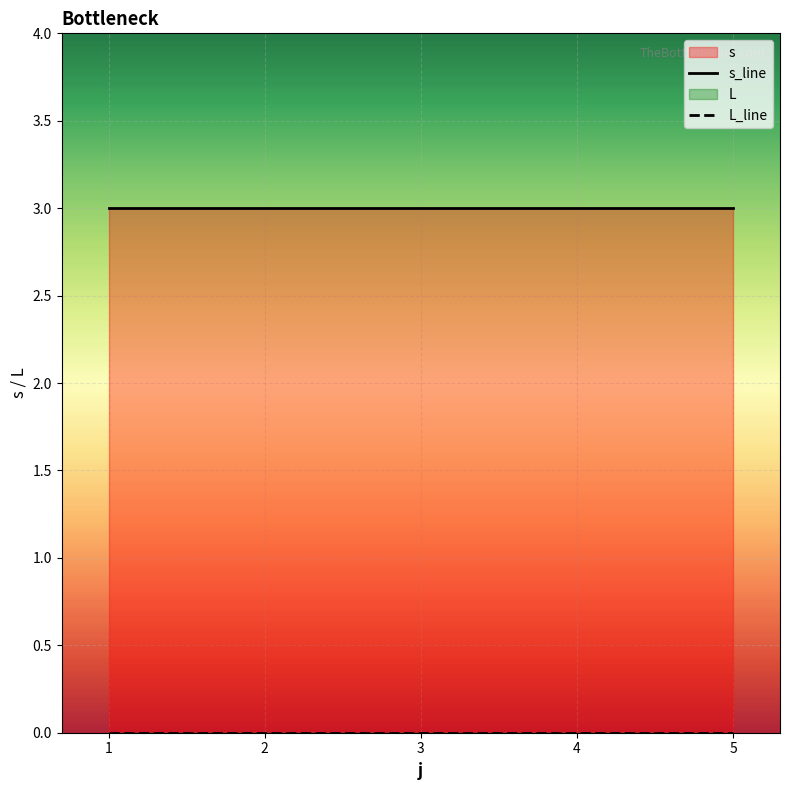

Reading right to left, extract all data points from this chart.

s_line: 3	3	3	3	3
L_line: 0	0	0	0	0